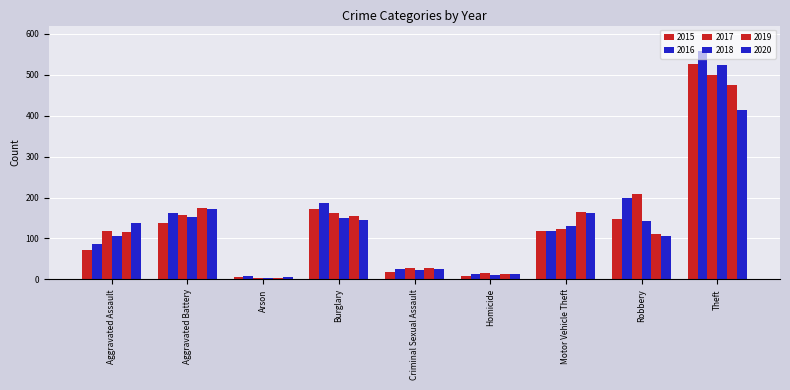

How many values in the 2018 series are below 130?

4